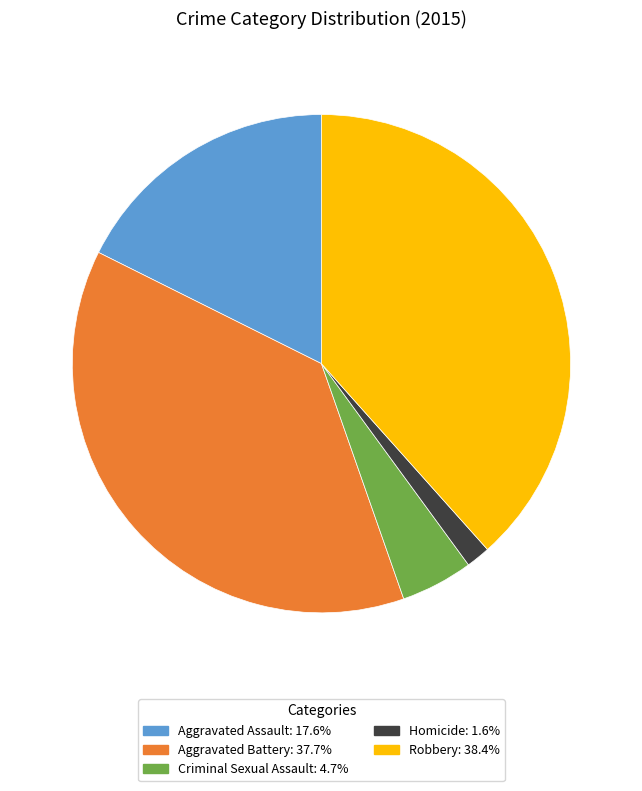

How many slices are in this pie chart?

5